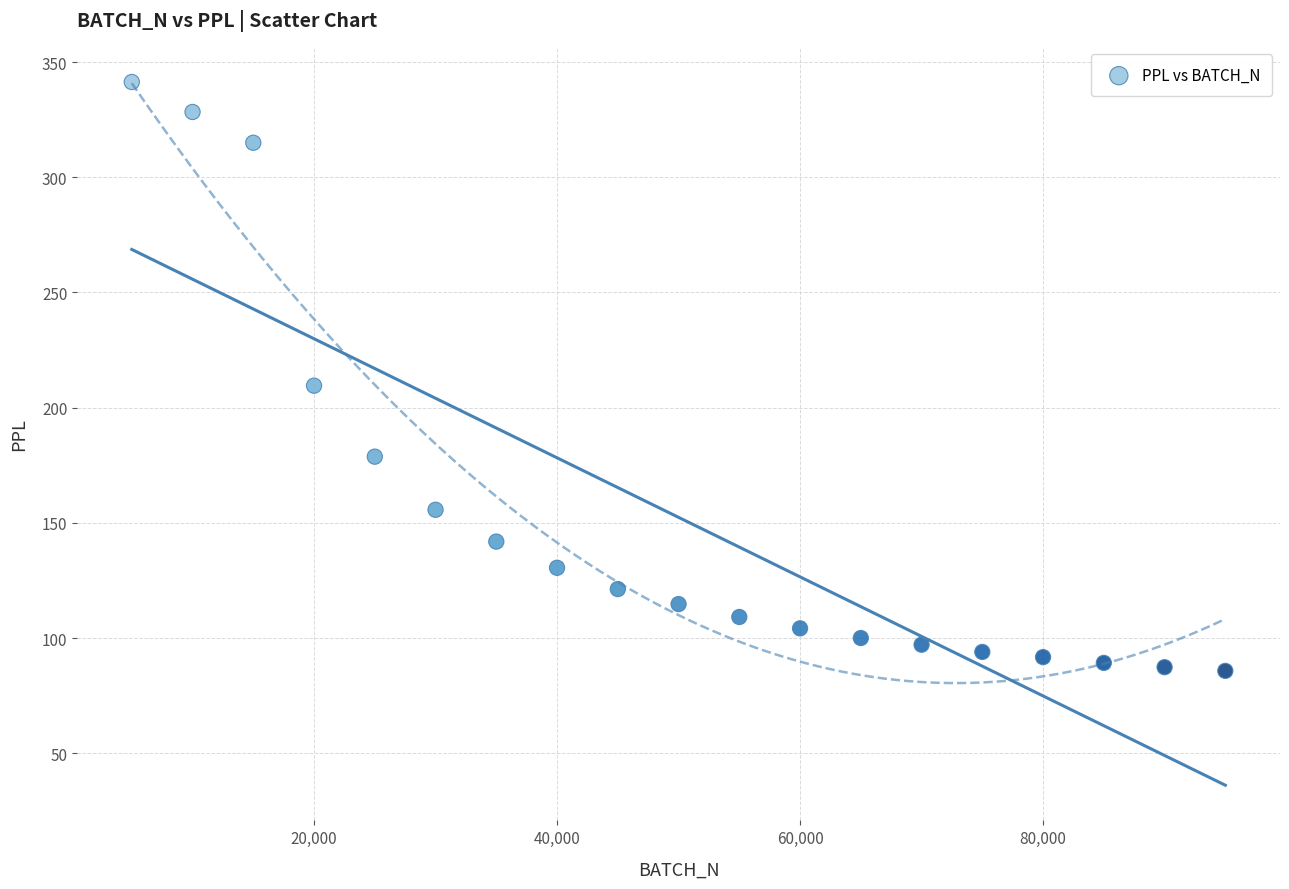

What is the range of Y values (max minus min)?

255.5